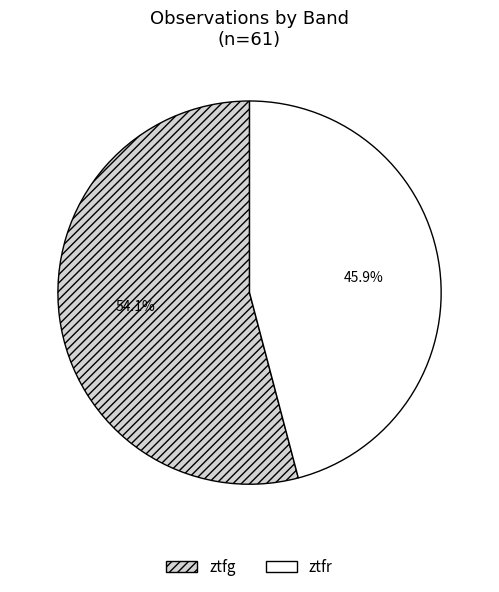

The ztfr slice represents 39% of the pie. True or false?

False